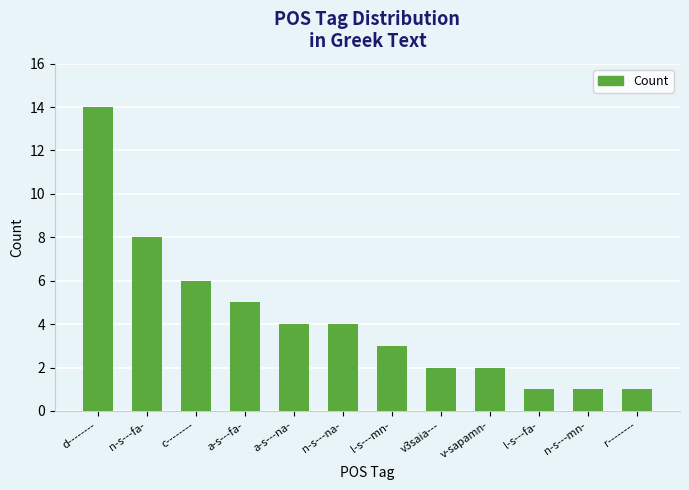

What is the sum of all values?

51